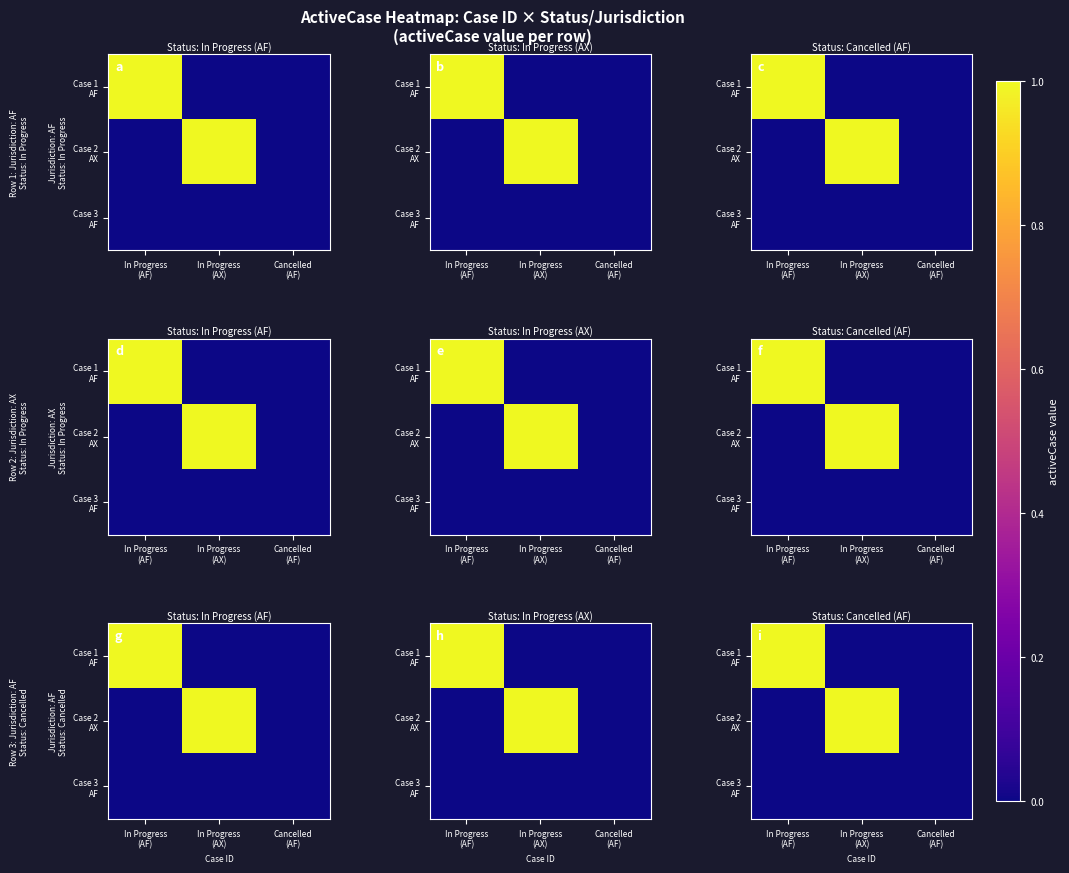

How many data points does each series have?

3